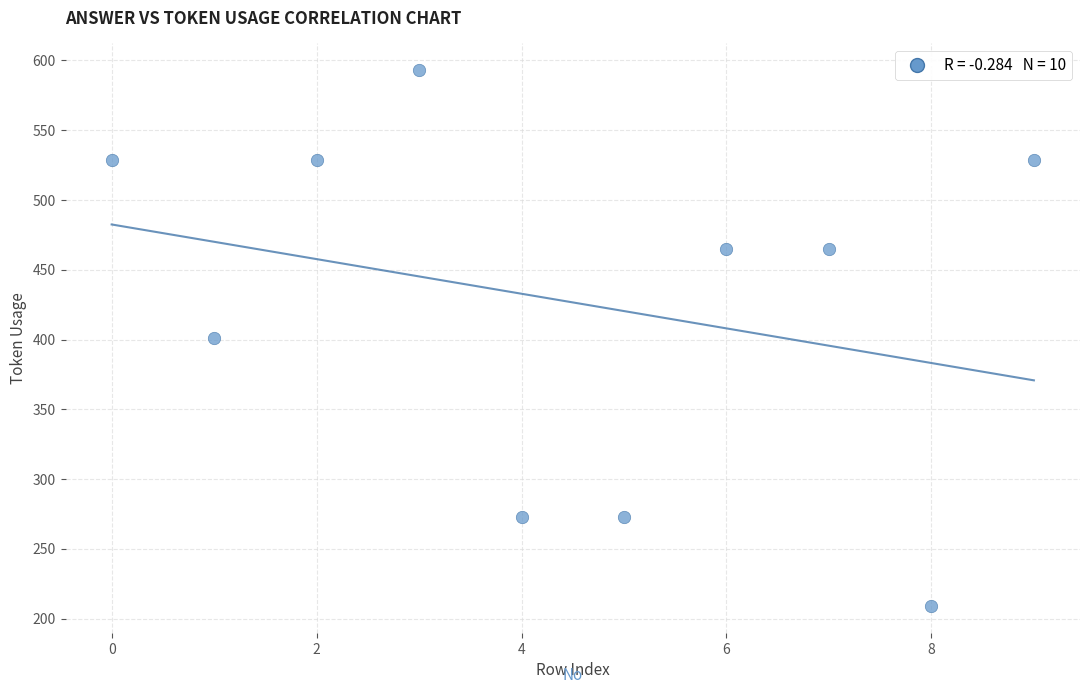

What is the range of Y values (max minus min)?

384